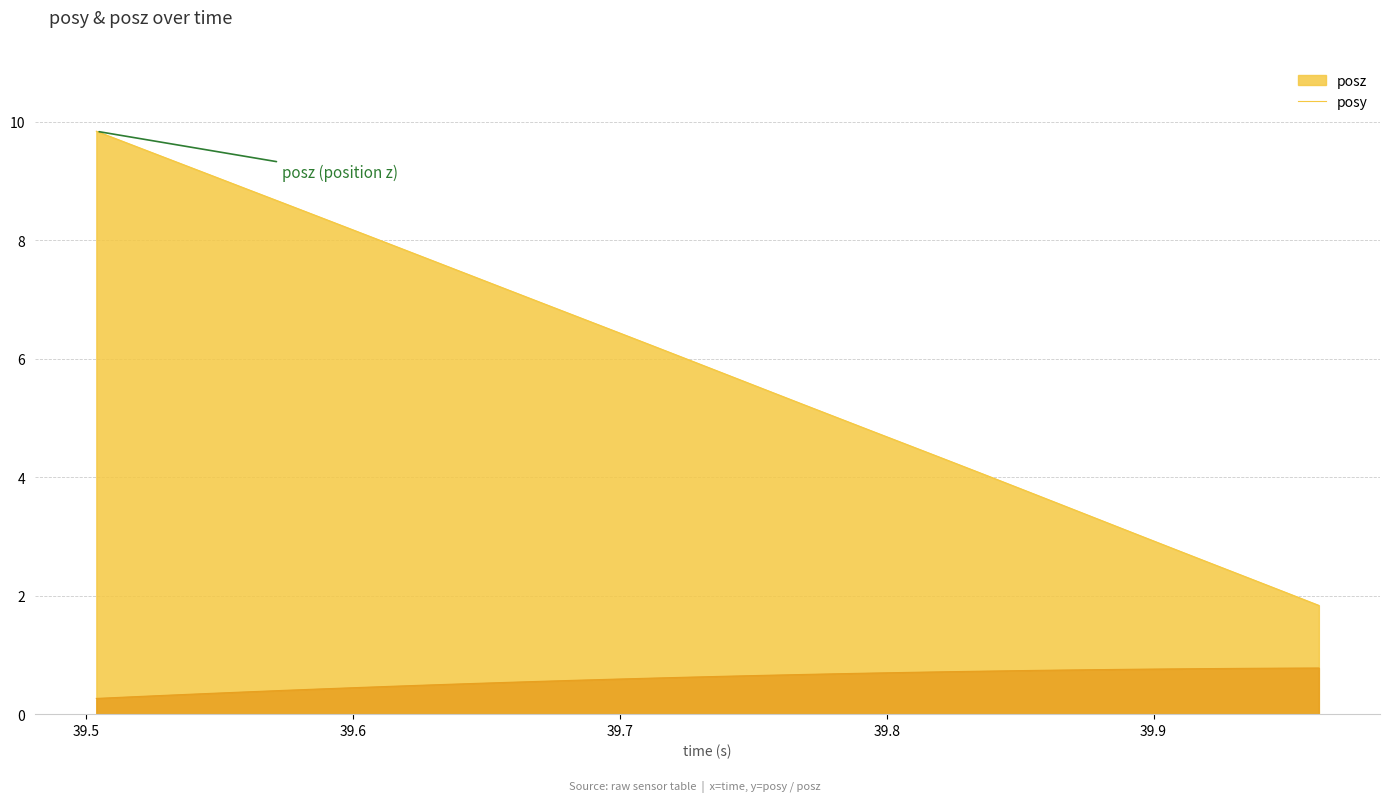

List the series in order of their overall mean, highest first.

posz, posy